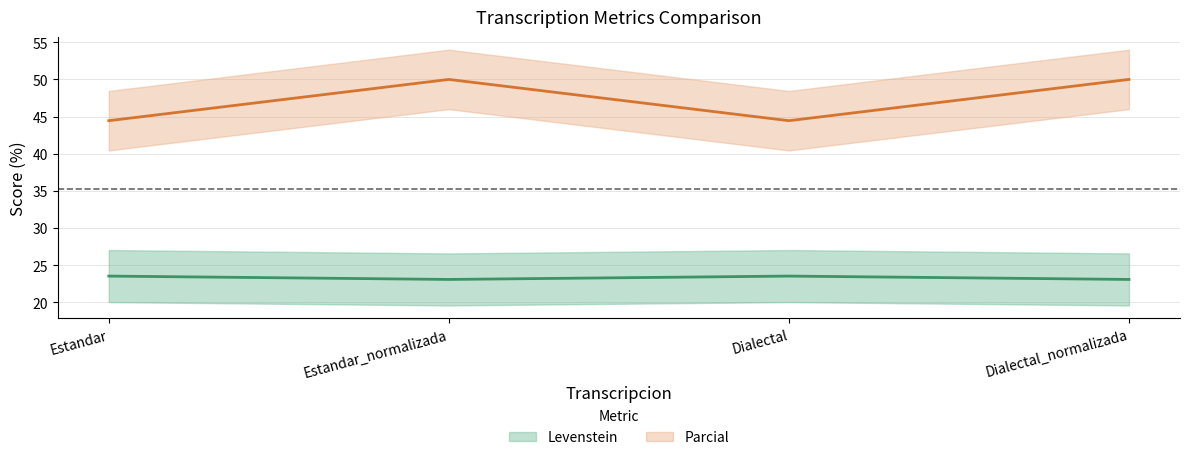

What is the label of the 4th point from the left?

Dialectal_normalizada